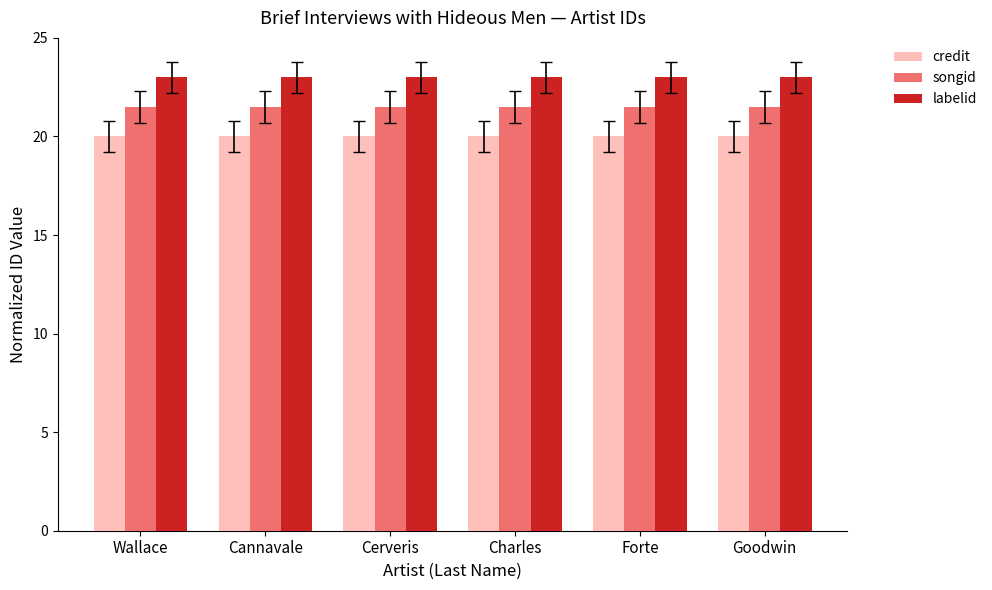

Is the value of songid at Charles greater than the value of labelid at Cannavale?

No